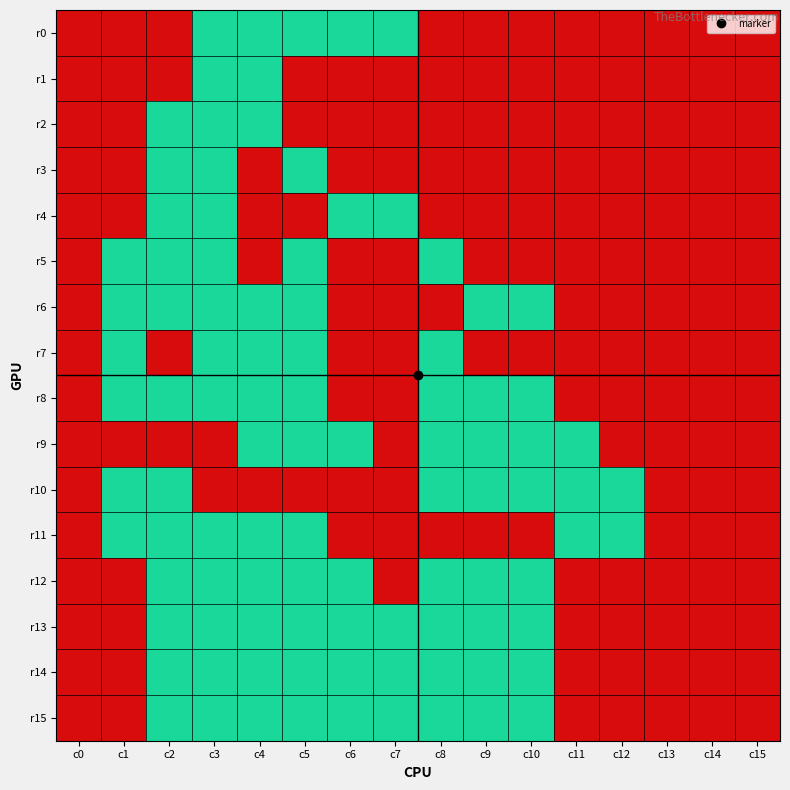

Reading right to left, transcribe all the data shown in this chart.

r0: c15=0	c14=0	c13=0	c12=0	c11=0	c10=0	c9=0	c8=0	c7=1	c6=1	c5=1	c4=1	c3=1	c2=0	c1=0	c0=0
r1: c15=0	c14=0	c13=0	c12=0	c11=0	c10=0	c9=0	c8=0	c7=0	c6=0	c5=0	c4=1	c3=1	c2=0	c1=0	c0=0
r2: c15=0	c14=0	c13=0	c12=0	c11=0	c10=0	c9=0	c8=0	c7=0	c6=0	c5=0	c4=1	c3=1	c2=1	c1=0	c0=0
r3: c15=0	c14=0	c13=0	c12=0	c11=0	c10=0	c9=0	c8=0	c7=0	c6=0	c5=1	c4=0	c3=1	c2=1	c1=0	c0=0
r4: c15=0	c14=0	c13=0	c12=0	c11=0	c10=0	c9=0	c8=0	c7=1	c6=1	c5=0	c4=0	c3=1	c2=1	c1=0	c0=0
r5: c15=0	c14=0	c13=0	c12=0	c11=0	c10=0	c9=0	c8=1	c7=0	c6=0	c5=1	c4=0	c3=1	c2=1	c1=1	c0=0
r6: c15=0	c14=0	c13=0	c12=0	c11=0	c10=1	c9=1	c8=0	c7=0	c6=0	c5=1	c4=1	c3=1	c2=1	c1=1	c0=0
r7: c15=0	c14=0	c13=0	c12=0	c11=0	c10=0	c9=0	c8=1	c7=0	c6=0	c5=1	c4=1	c3=1	c2=0	c1=1	c0=0
r8: c15=0	c14=0	c13=0	c12=0	c11=0	c10=1	c9=1	c8=1	c7=0	c6=0	c5=1	c4=1	c3=1	c2=1	c1=1	c0=0
r9: c15=0	c14=0	c13=0	c12=0	c11=1	c10=1	c9=1	c8=1	c7=0	c6=1	c5=1	c4=1	c3=0	c2=0	c1=0	c0=0
r10: c15=0	c14=0	c13=0	c12=1	c11=1	c10=1	c9=1	c8=1	c7=0	c6=0	c5=0	c4=0	c3=0	c2=1	c1=1	c0=0
r11: c15=0	c14=0	c13=0	c12=1	c11=1	c10=0	c9=0	c8=0	c7=0	c6=0	c5=1	c4=1	c3=1	c2=1	c1=1	c0=0
r12: c15=0	c14=0	c13=0	c12=0	c11=0	c10=1	c9=1	c8=1	c7=0	c6=1	c5=1	c4=1	c3=1	c2=1	c1=0	c0=0
r13: c15=0	c14=0	c13=0	c12=0	c11=0	c10=1	c9=1	c8=1	c7=1	c6=1	c5=1	c4=1	c3=1	c2=1	c1=0	c0=0
r14: c15=0	c14=0	c13=0	c12=0	c11=0	c10=1	c9=1	c8=1	c7=1	c6=1	c5=1	c4=1	c3=1	c2=1	c1=0	c0=0
r15: c15=0	c14=0	c13=0	c12=0	c11=0	c10=1	c9=1	c8=1	c7=1	c6=1	c5=1	c4=1	c3=1	c2=1	c1=0	c0=0